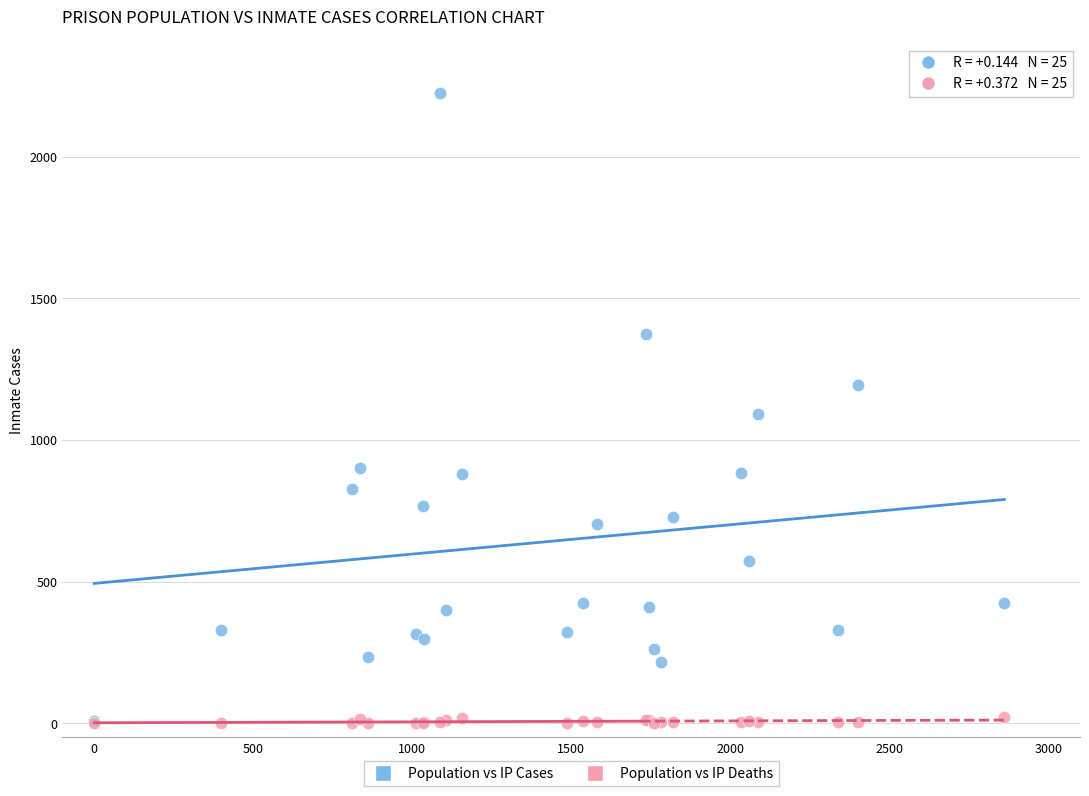

What are all the series names shown in the legend?

Population vs IP Cases, Population vs IP Deaths